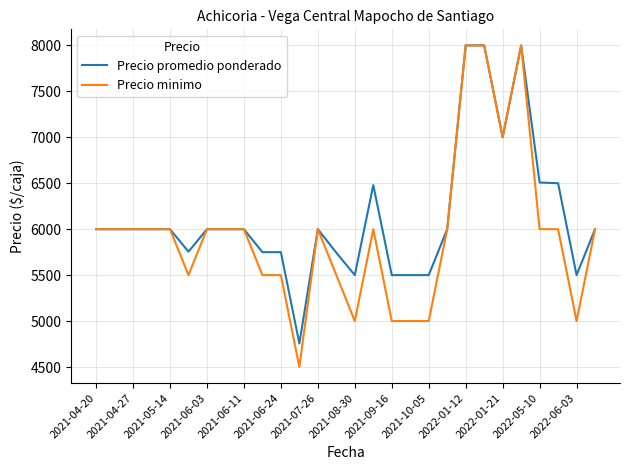

Is this an area chart (filled region under the line)?

No